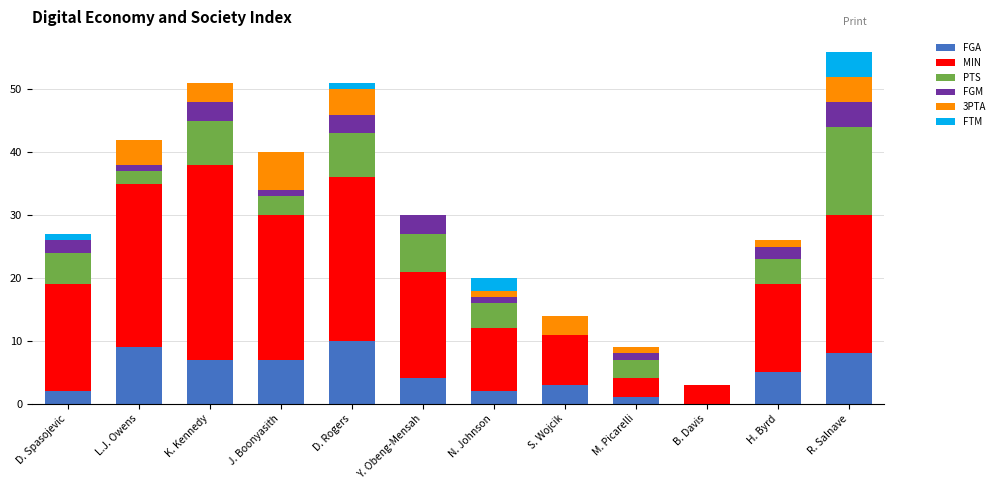

The value of FGA at K. Kennedy is 7. True or false?

True